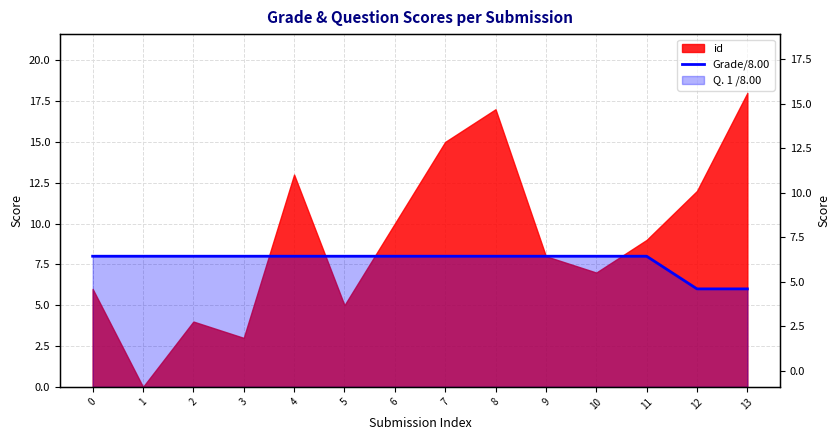

Reading left to right, transcribe all the data shown in this chart.

0=8	1=8	2=8	3=8	4=8	5=8	6=8	7=8	8=8	9=8	10=8	11=8	12=6	13=6